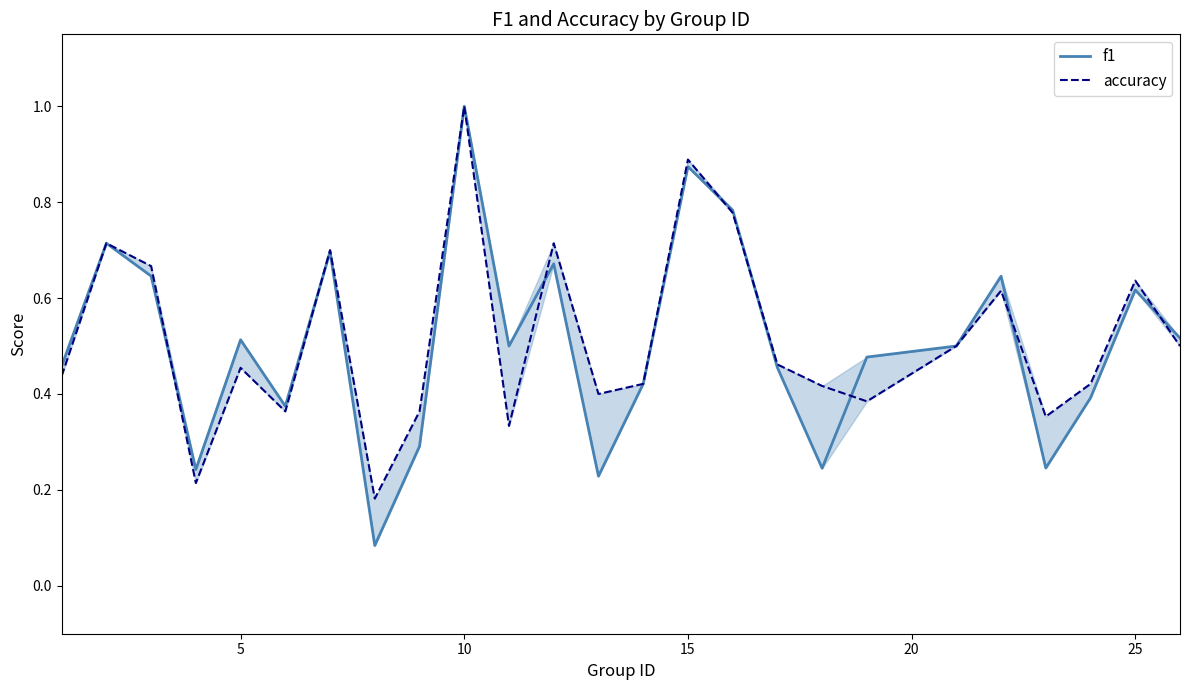

What is the greatest value displayed?

1.0